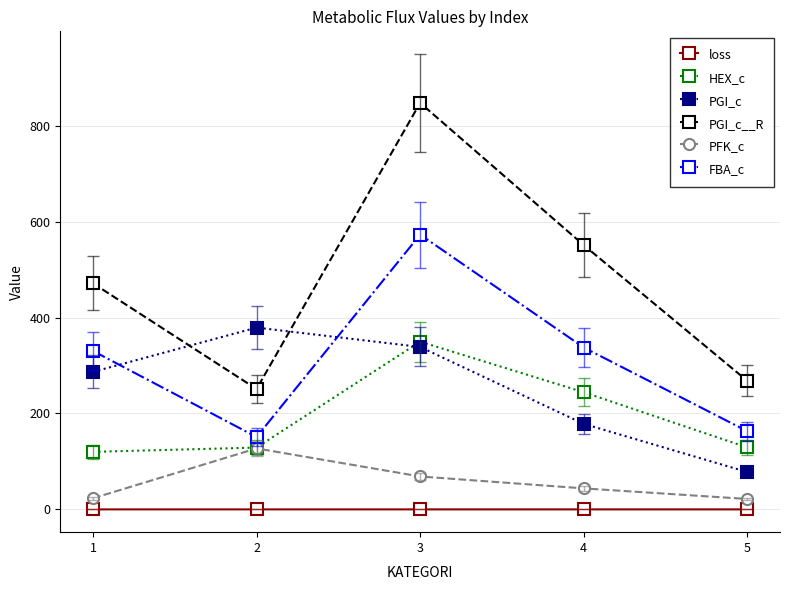

What is the sum of all loss values?

0.9